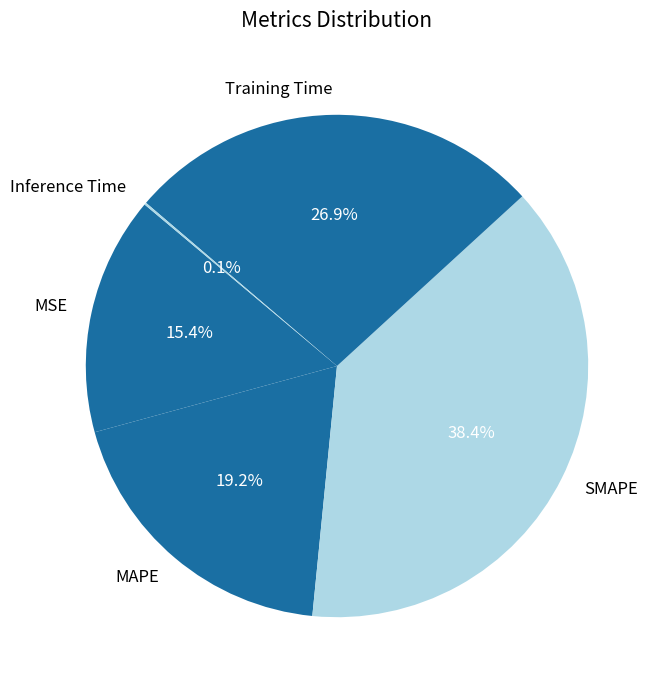

Approximately how many times larger is the value at Training Time compared to SMAPE?

0.7